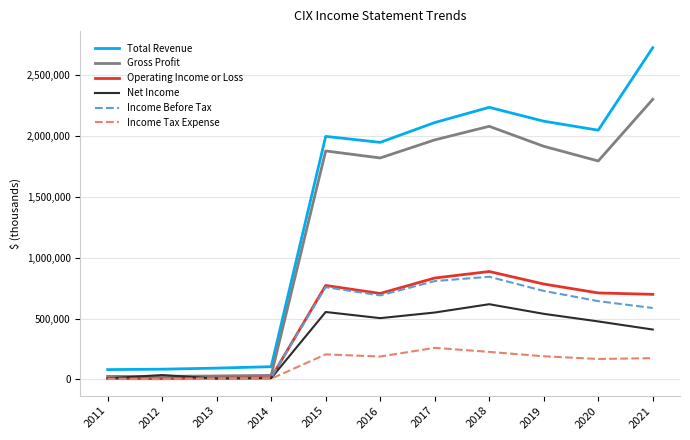

What is the greatest value displayed?

2727000